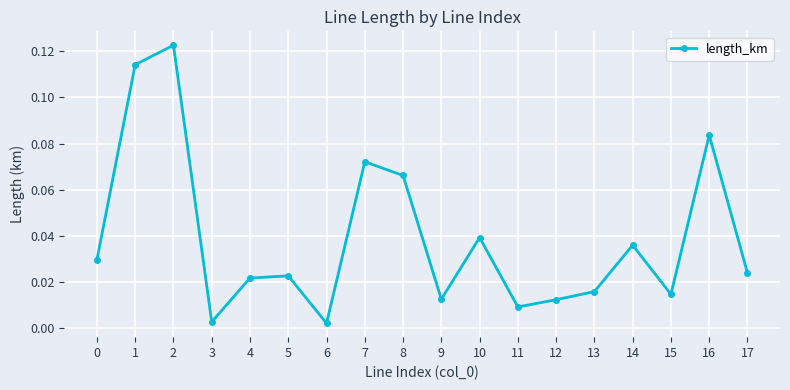

At which category does the data reach its first local peak?

2